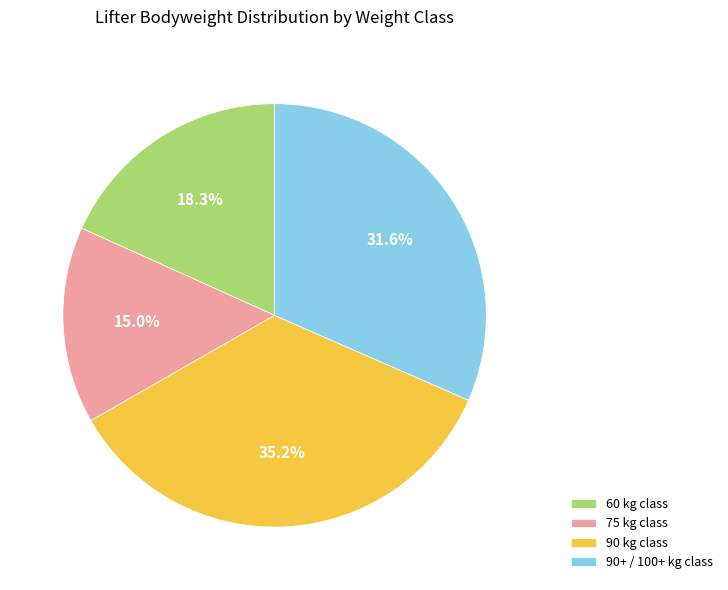

Is the sum of 75 kg class and 90 kg class greater than half?

Yes